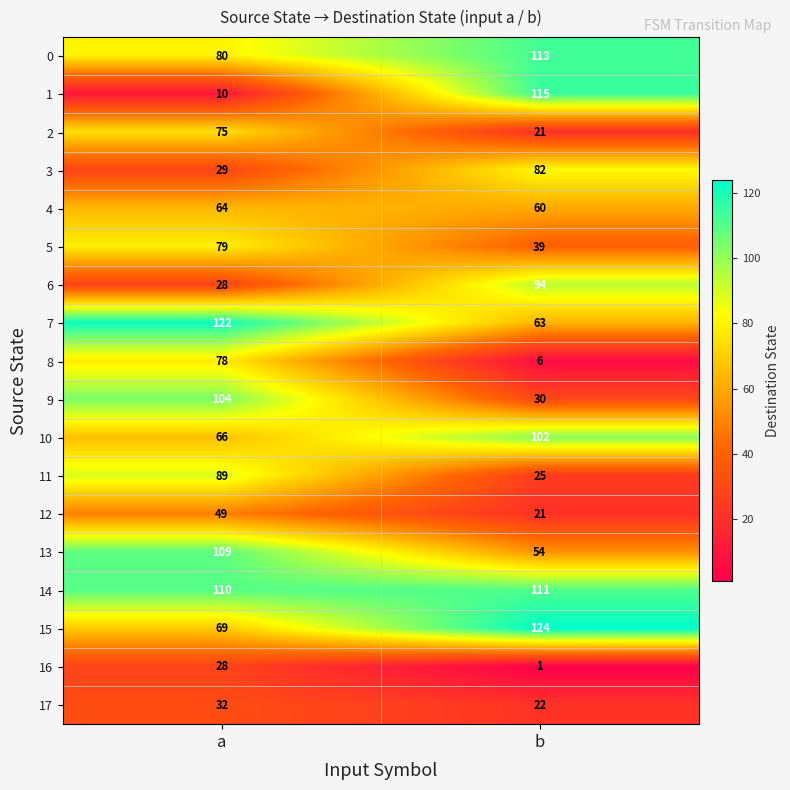

What is the difference between the highest and lowest values at b?

123